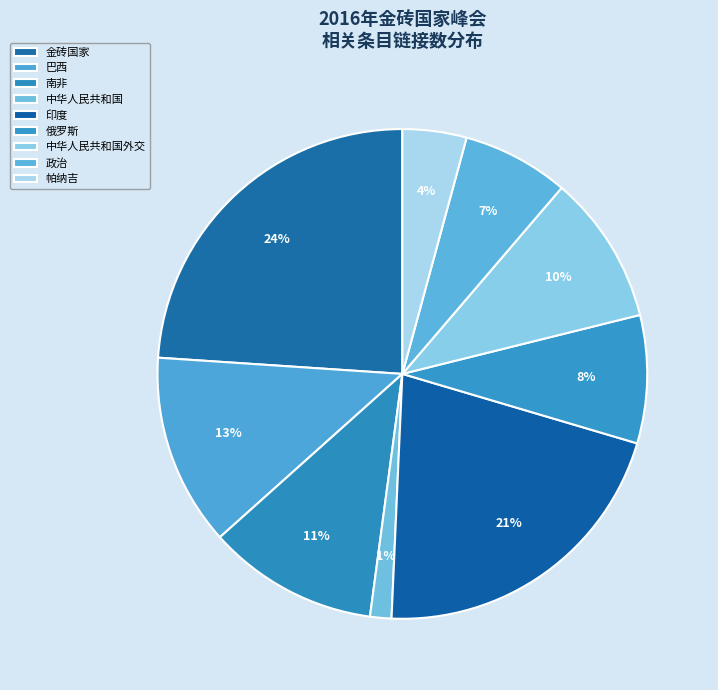

Is it true that 俄罗斯 is 8% of the pie?

True